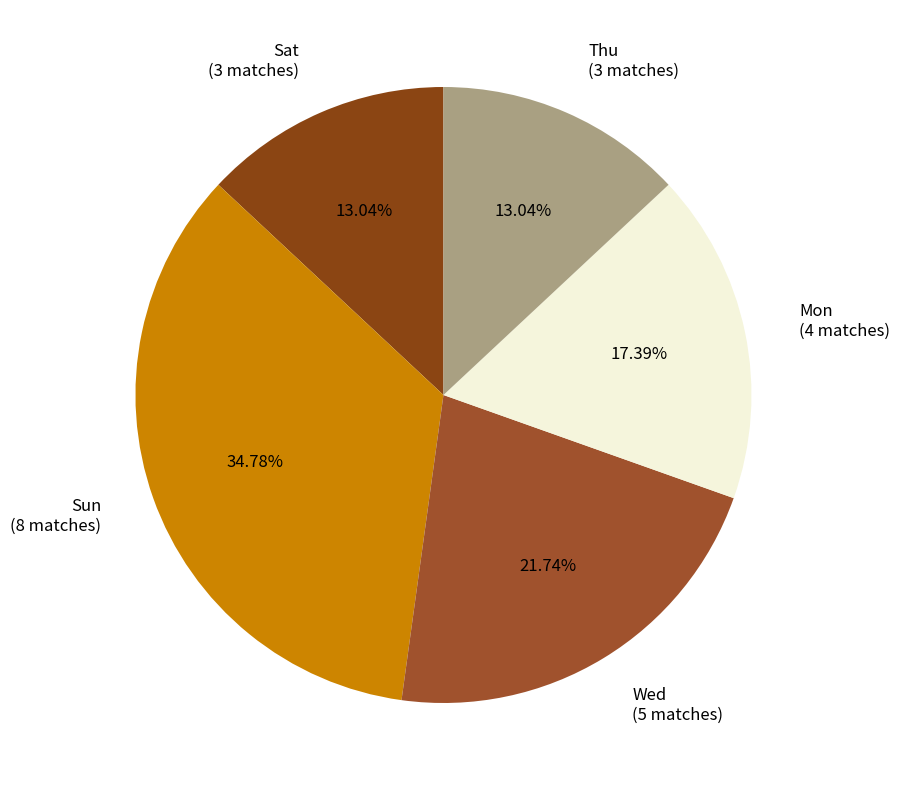

How many slices are in this pie chart?

5